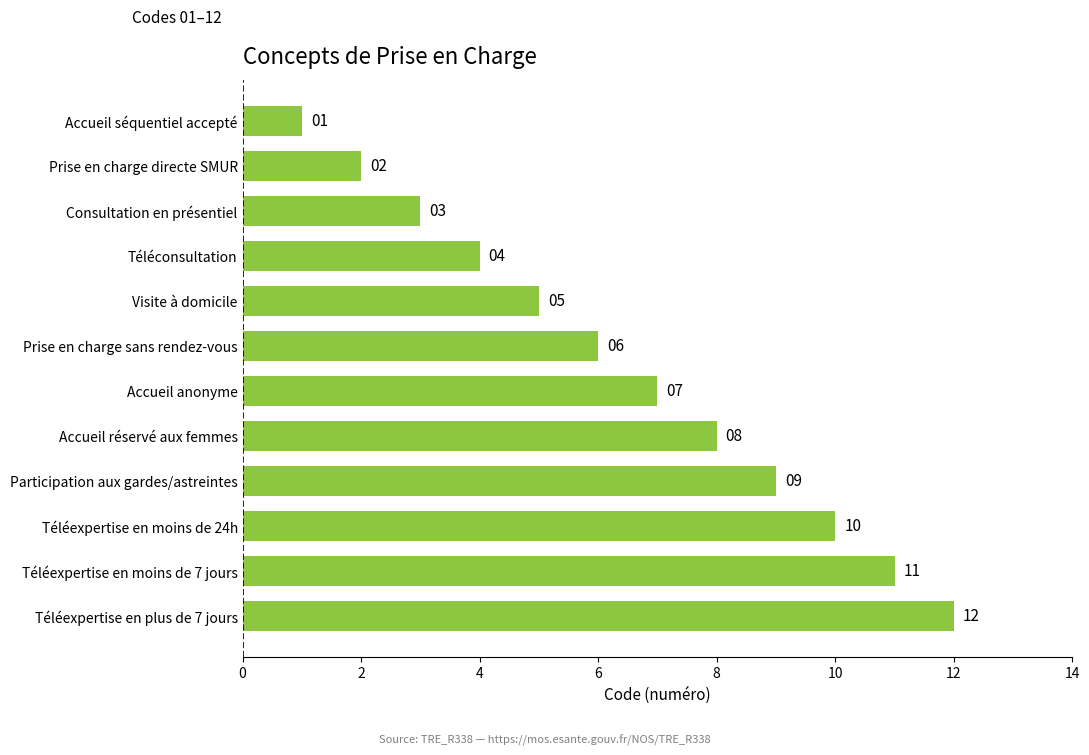

Which category has the lowest value across all series?

Accueil séquentiel accepté